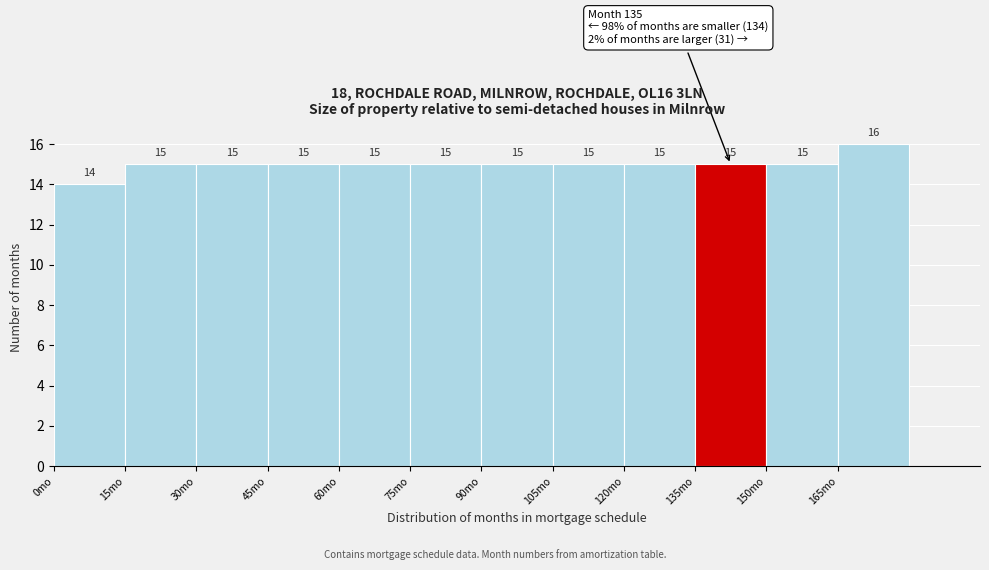

Reading left to right, transcribe this chart: for each bar, give the range it covers on the x-axis and its height. The bar edges are not printed on the chart, so give them approximately, as read against the axis.

0 to 15: 14
15 to 30: 15
30 to 45: 15
45 to 60: 15
60 to 75: 15
75 to 90: 15
90 to 105: 15
105 to 120: 15
120 to 135: 15
135 to 150: 15
150 to 165: 15
165 to 180: 16